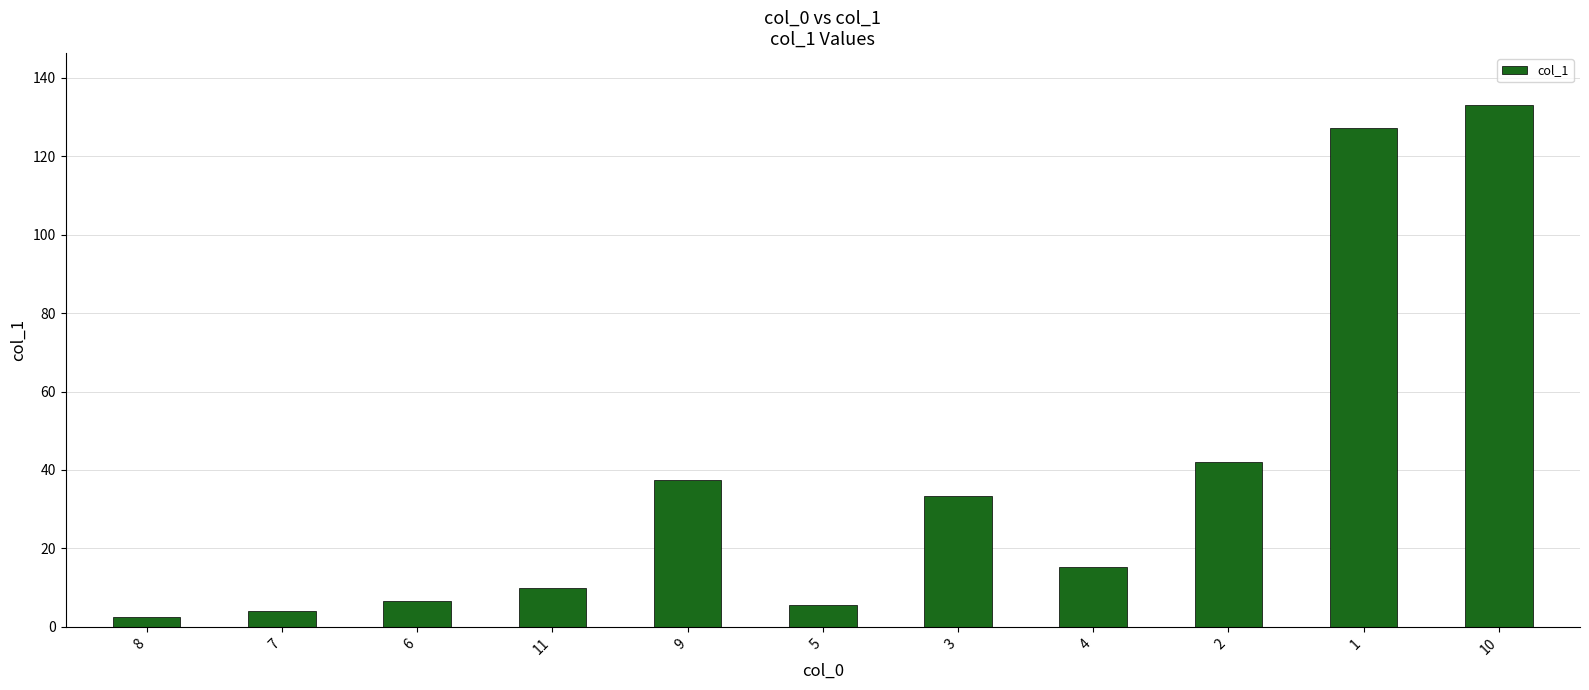

Reading left to right, what are all the values shown in this chart?

2.4	4.0	6.6	9.8	37.5	5.6	33.4	15.2	42.0	127.3	133.0